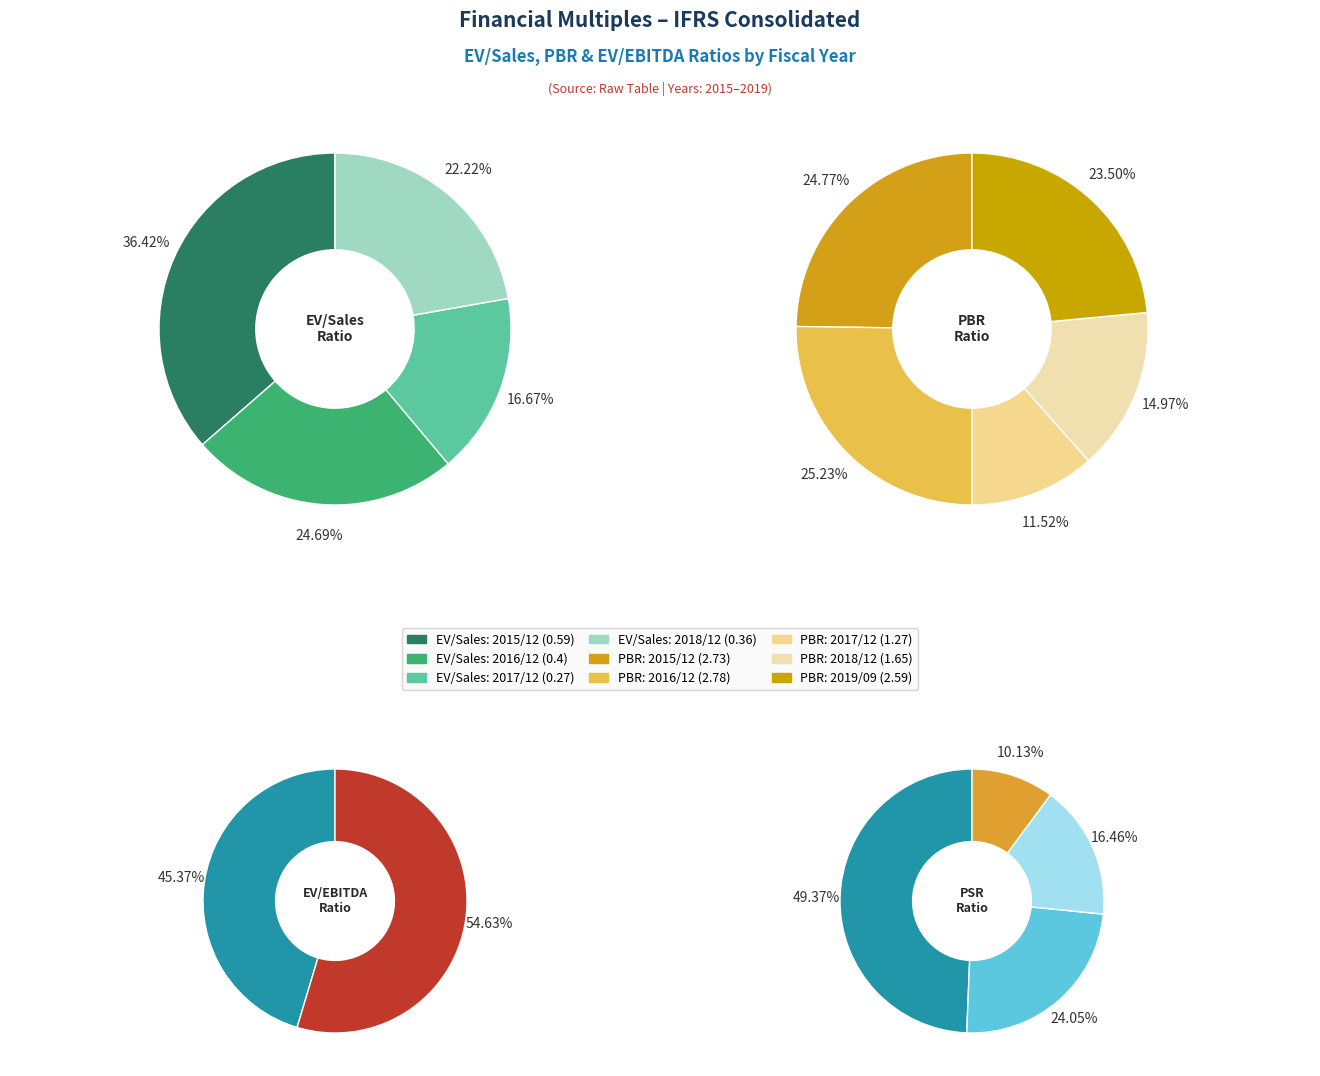

What percentage is NOT represented by 2015/12?

63.6%